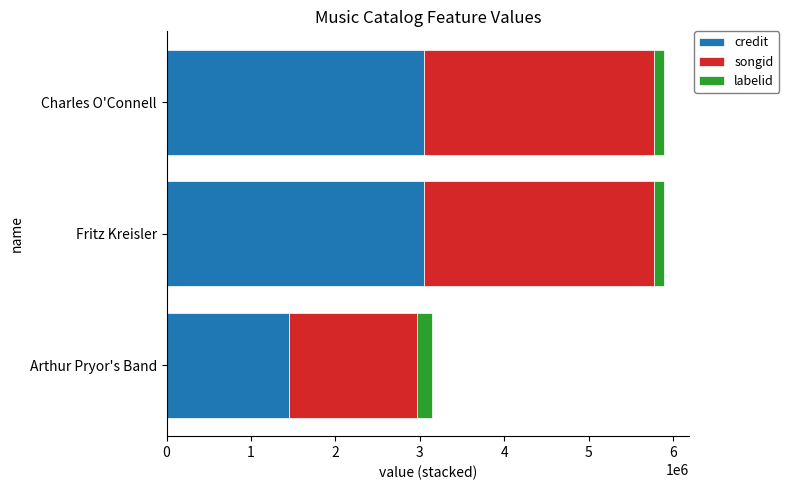

At which label does credit reach its minimum?

Arthur Pryor's Band